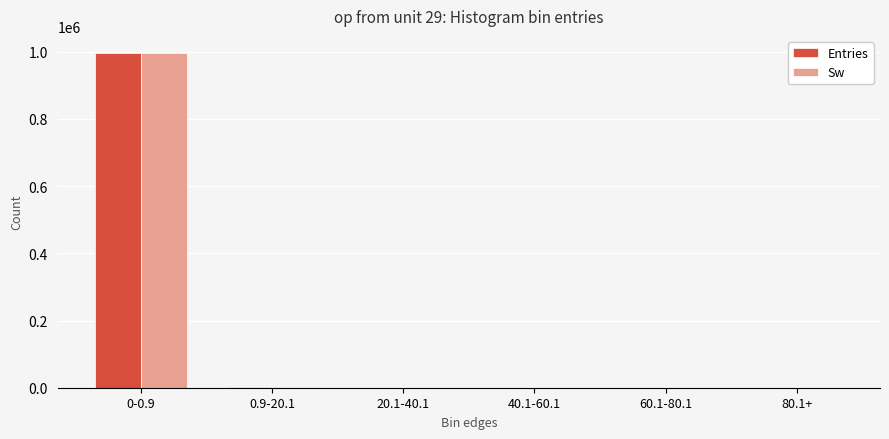

What are all the series names shown in the legend?

Entries, Sw